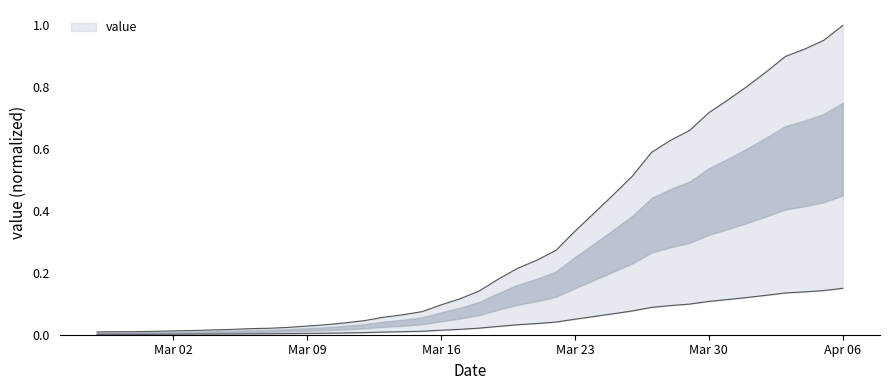

True or false: the data shows 0.8 at 2020-04-01.

True